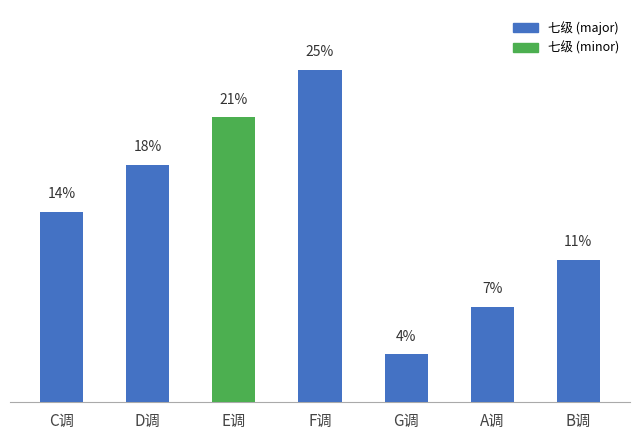

What is the maximum value shown in the chart?

25.0